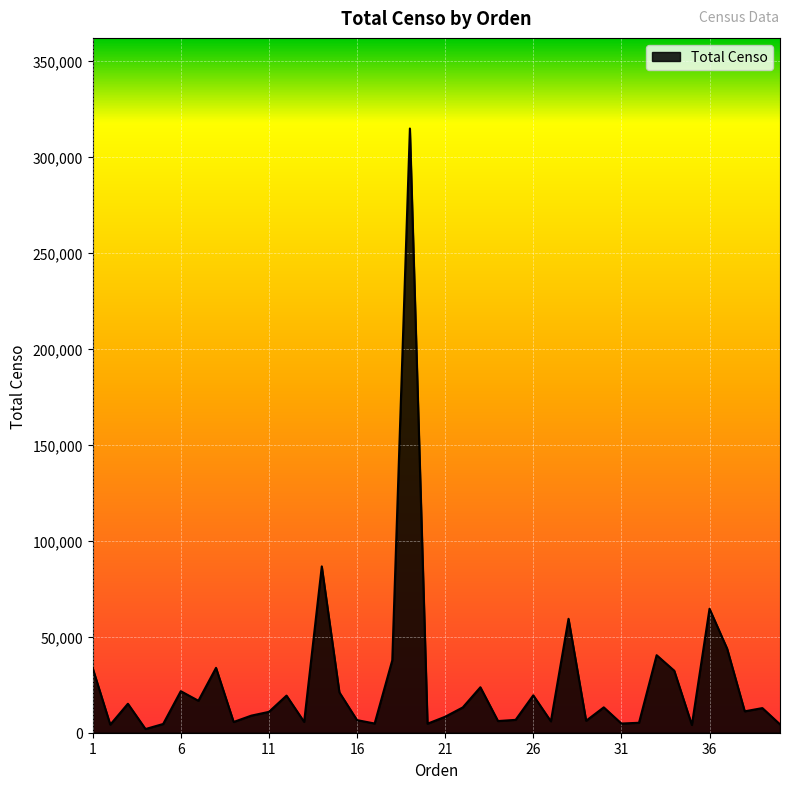

What is the difference between the maximum and minimum values?

312752